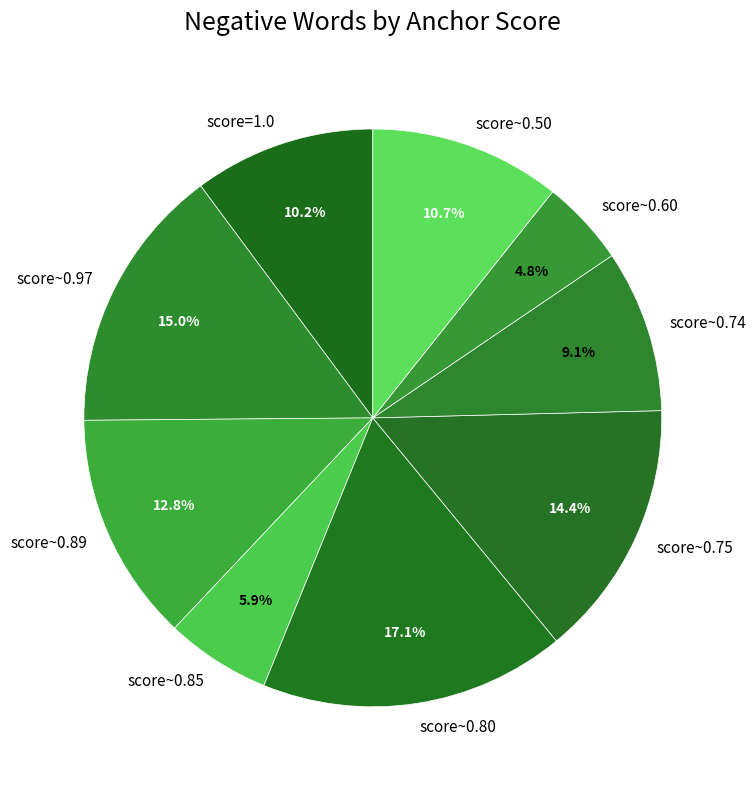

Count the number of slices in the pie.

9